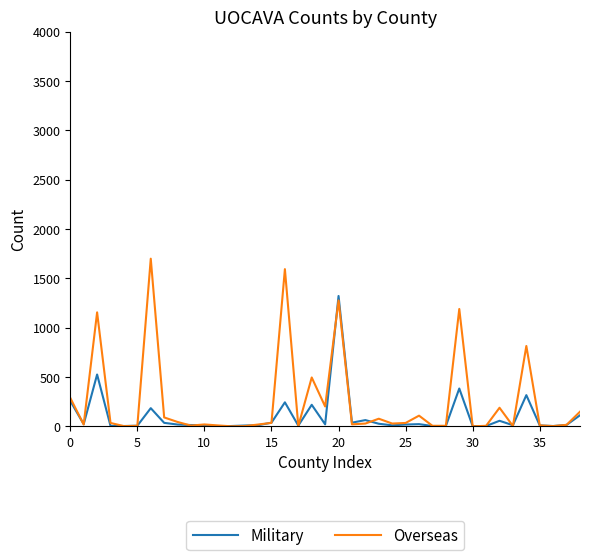

Which series has the largest range (max minus min)?

Overseas